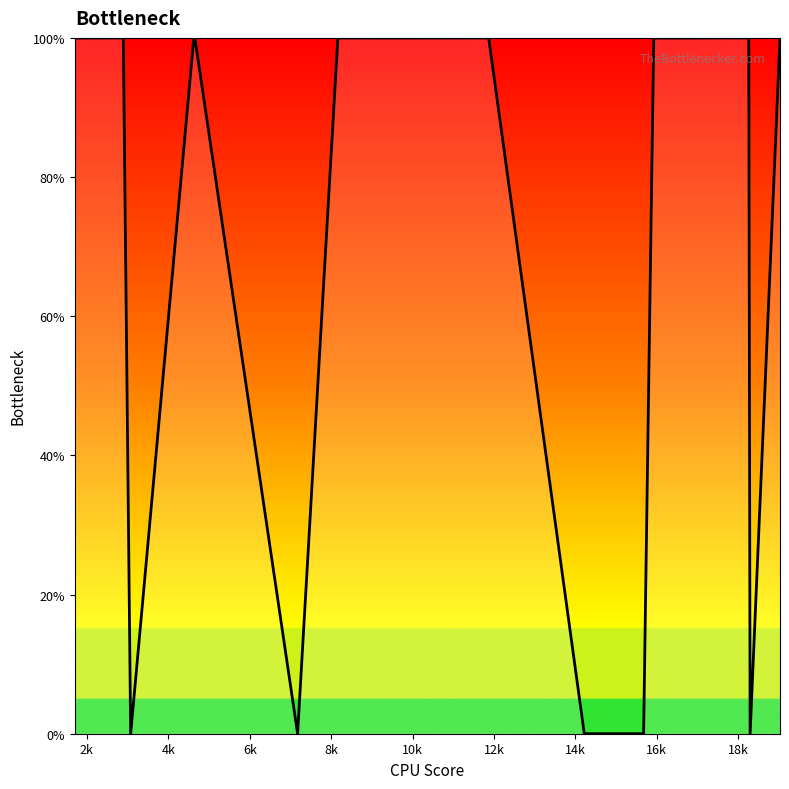

What is the greatest value displayed?

100.0